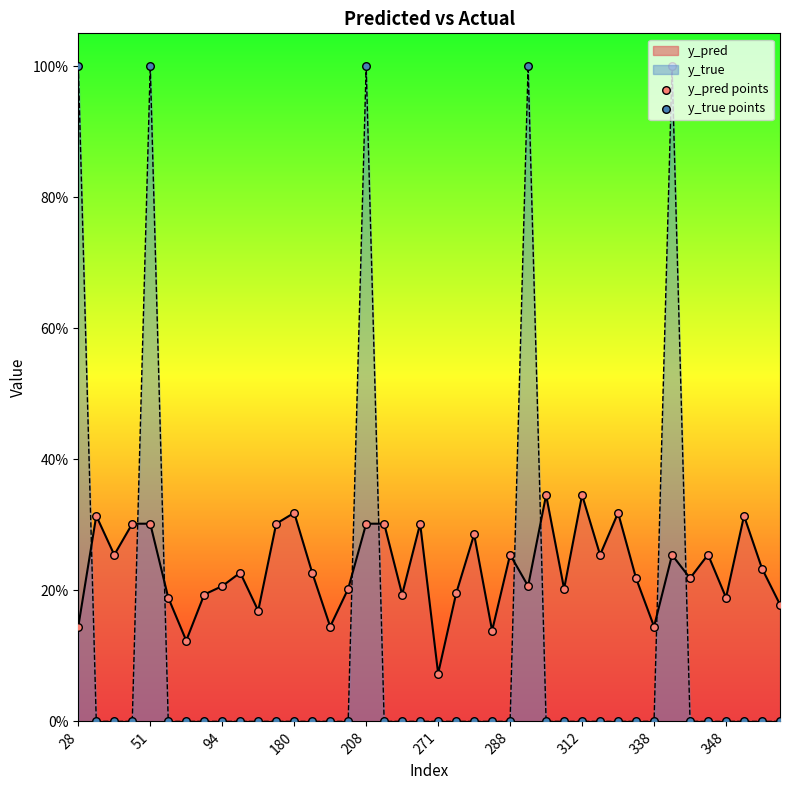

Which series contains the highest Y value?

y_true points